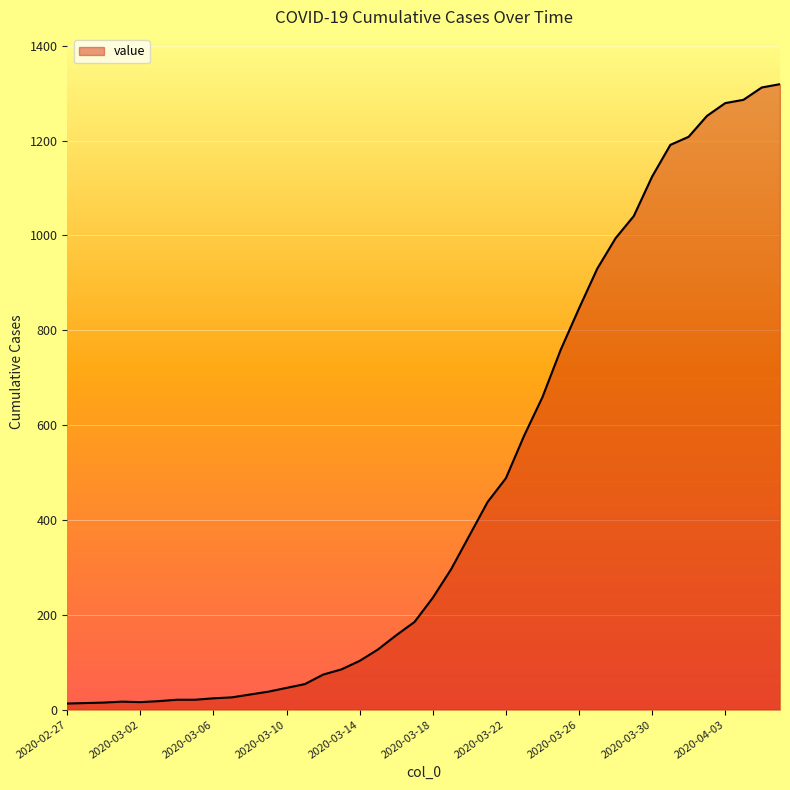

What is the greatest value displayed?

1319